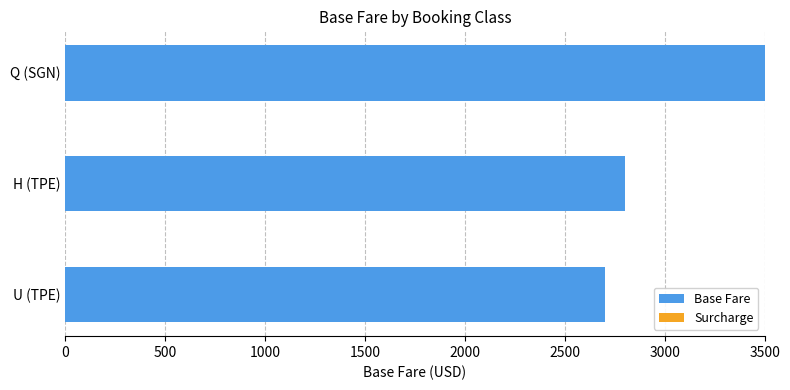

What is the ratio of the value at H (TPE) to the value at Q (SGN)?

0.8